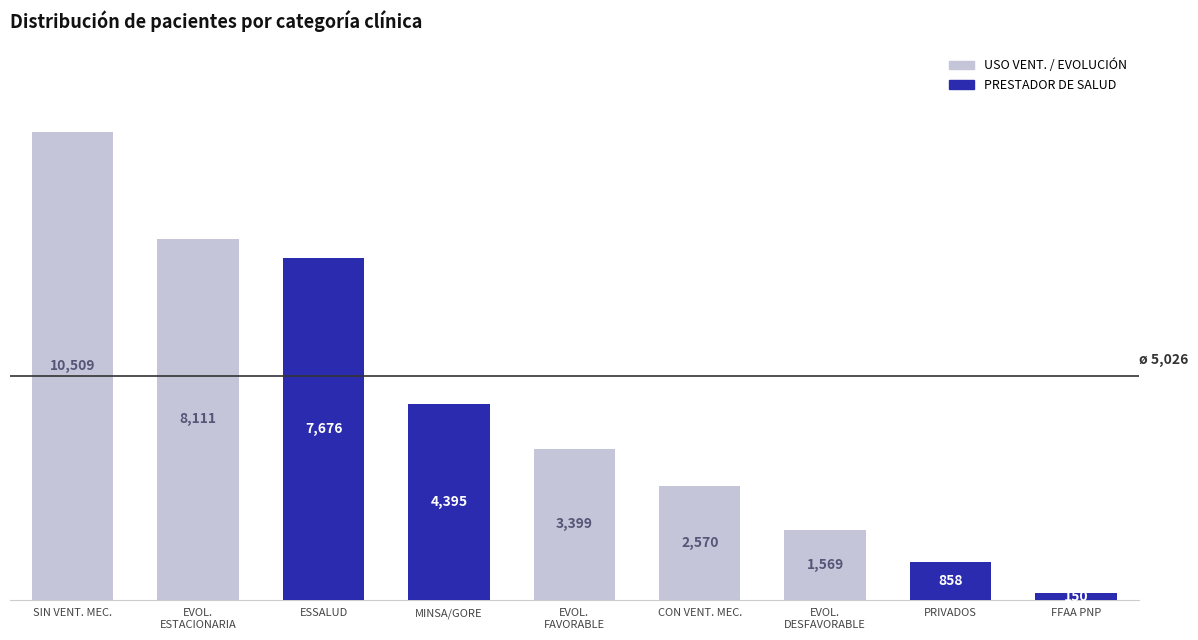

Reading right to left, what are all the values shown in this chart?

FFAA PNP=150	PRIVADOS=858	EVOL.
DESFAVORABLE=1569	CON VENT. MEC.=2570	EVOL.
FAVORABLE=3399	MINSA/GORE=4395	ESSALUD=7676	EVOL.
ESTACIONARIA=8111	SIN VENT. MEC.=10509